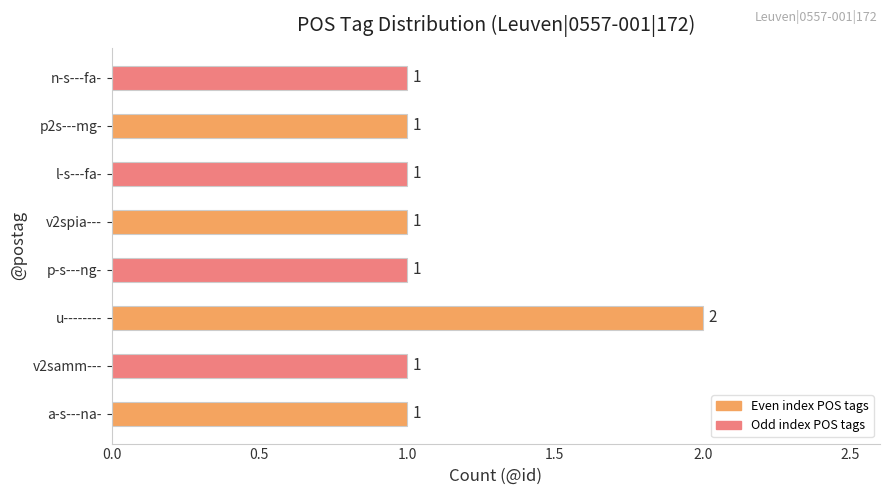

What is the smallest value displayed?

1